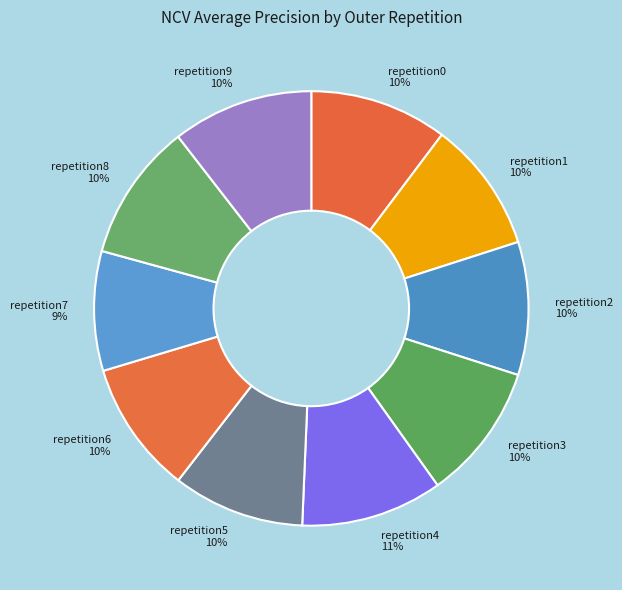

How many segments does this pie chart have?

10